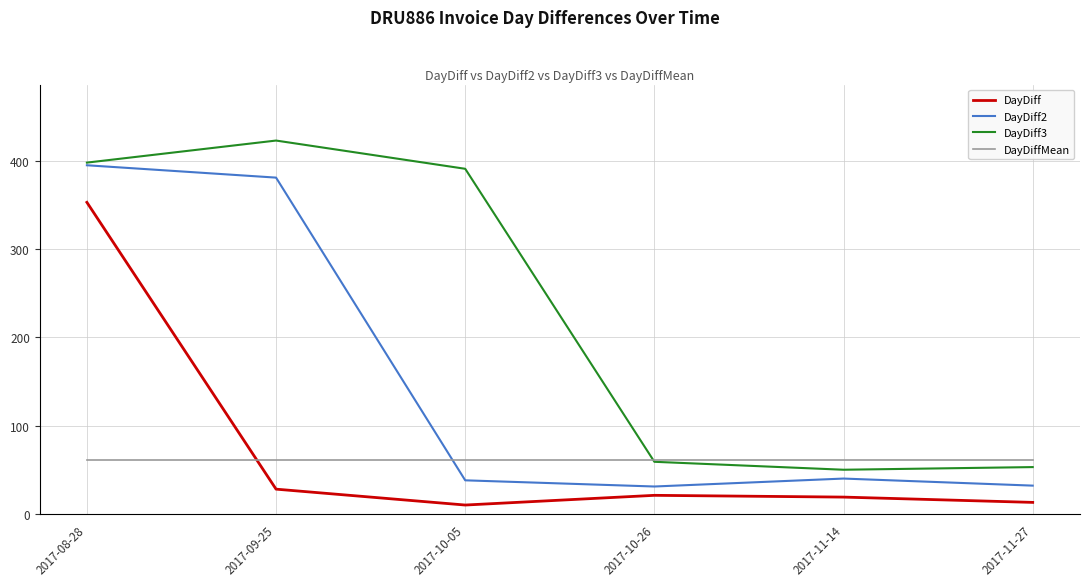

How many intersections are there between DayDiff2 and DayDiffMean?

1